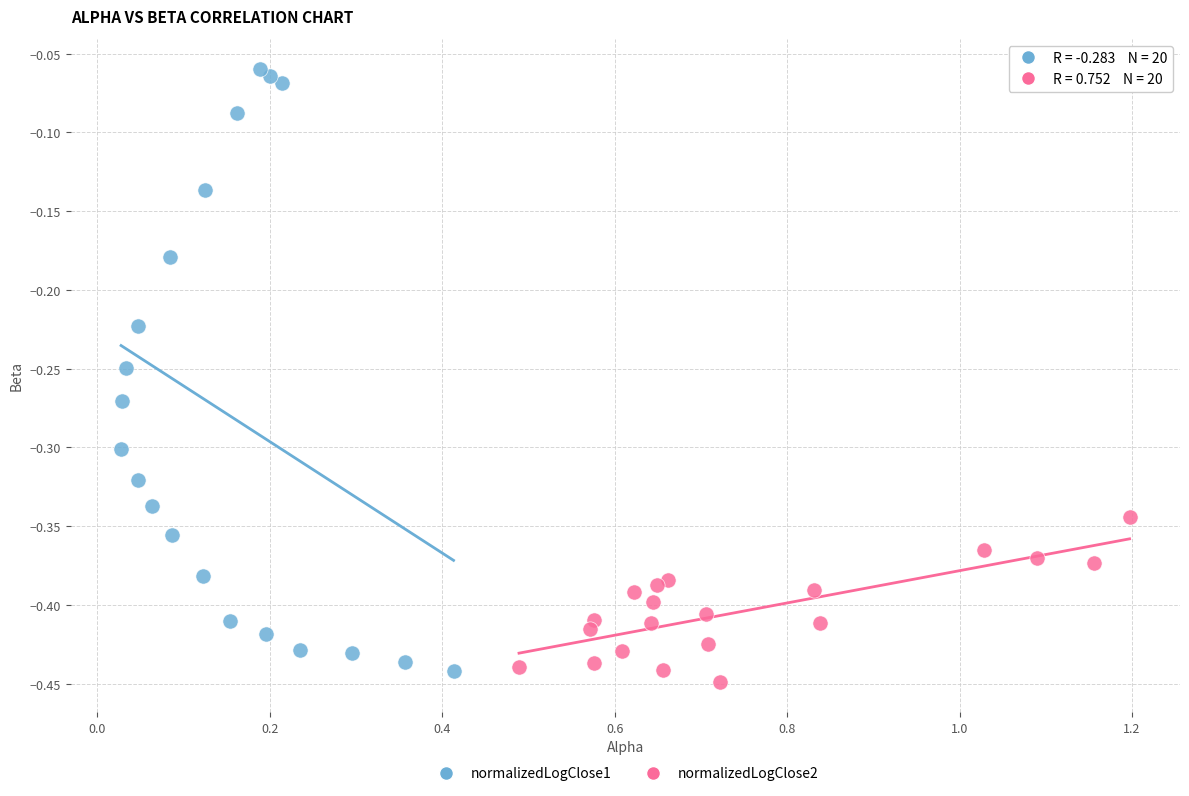

Which series has the largest Y range (max minus min)?

normalizedLogClose1